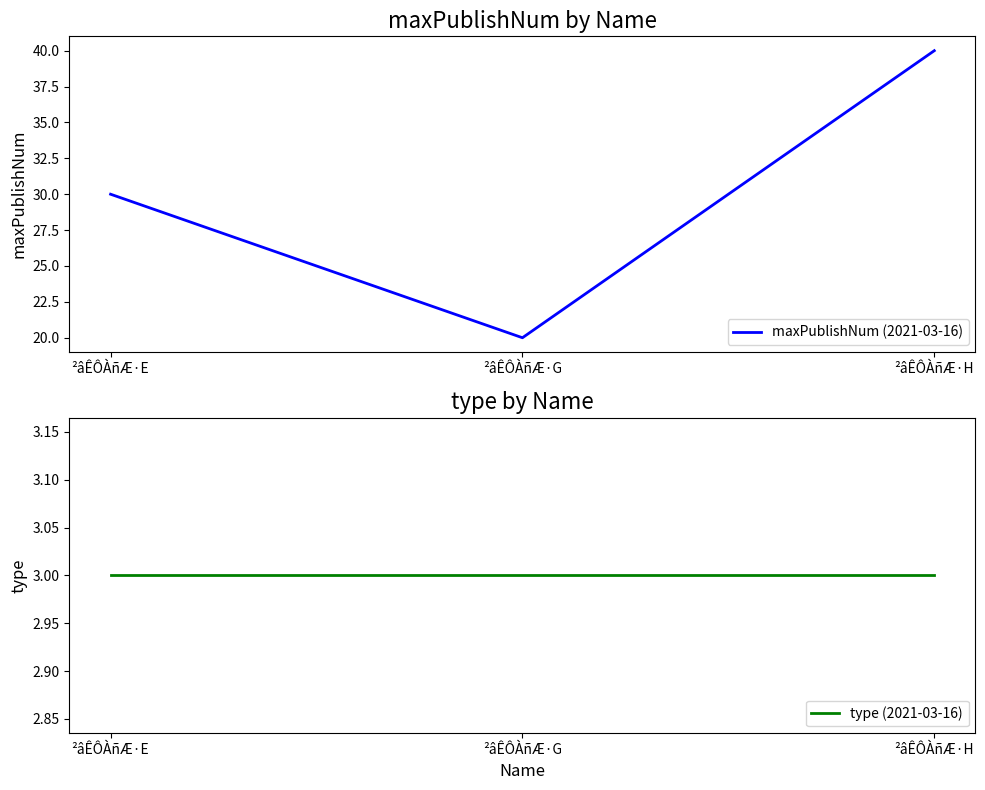

What is the greatest value displayed?

40